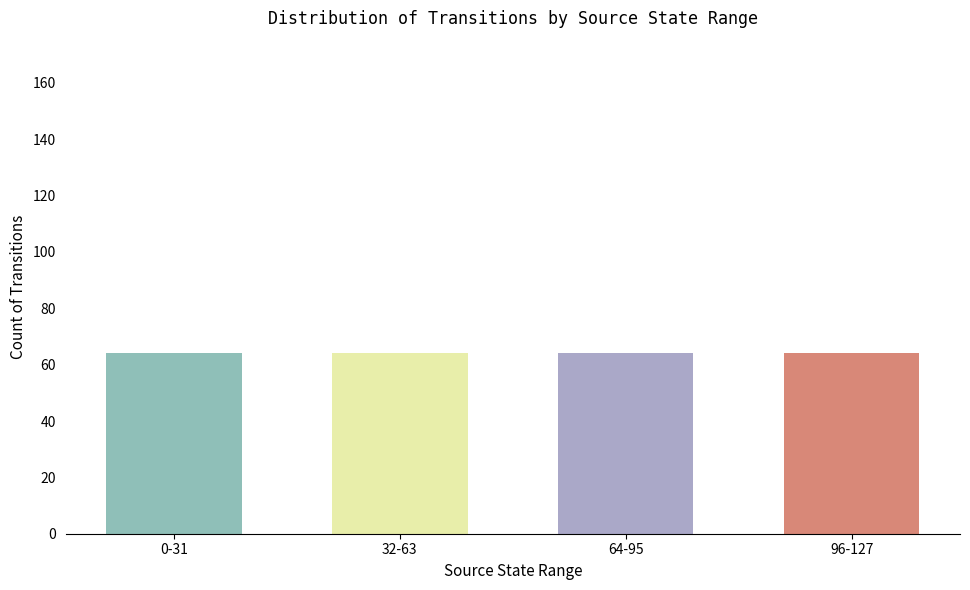

Which label corresponds to the largest value in the chart?

0-31